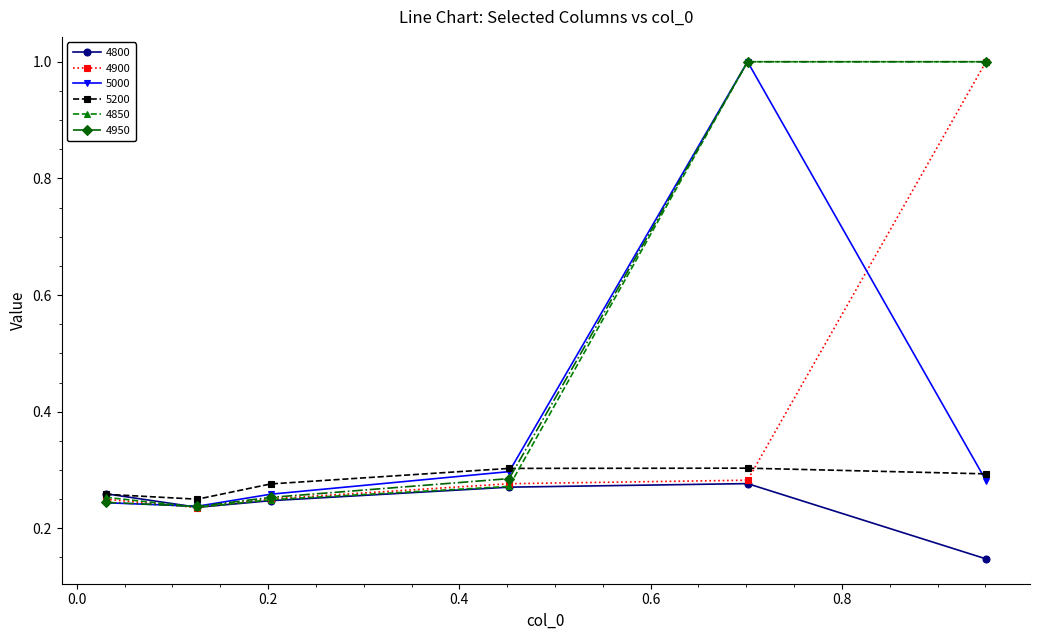

How many times do 5000 and 4800 cross each other?

1